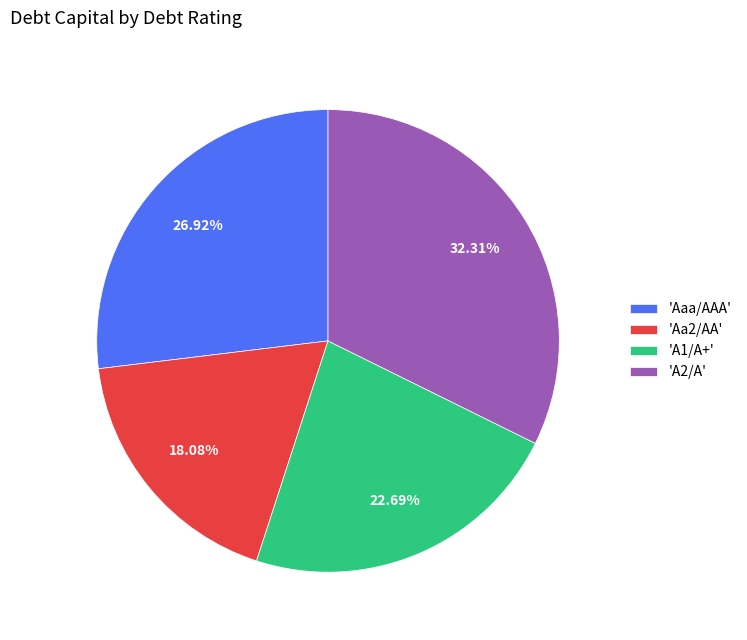

Is there any slice that represents more than half of the pie?

No